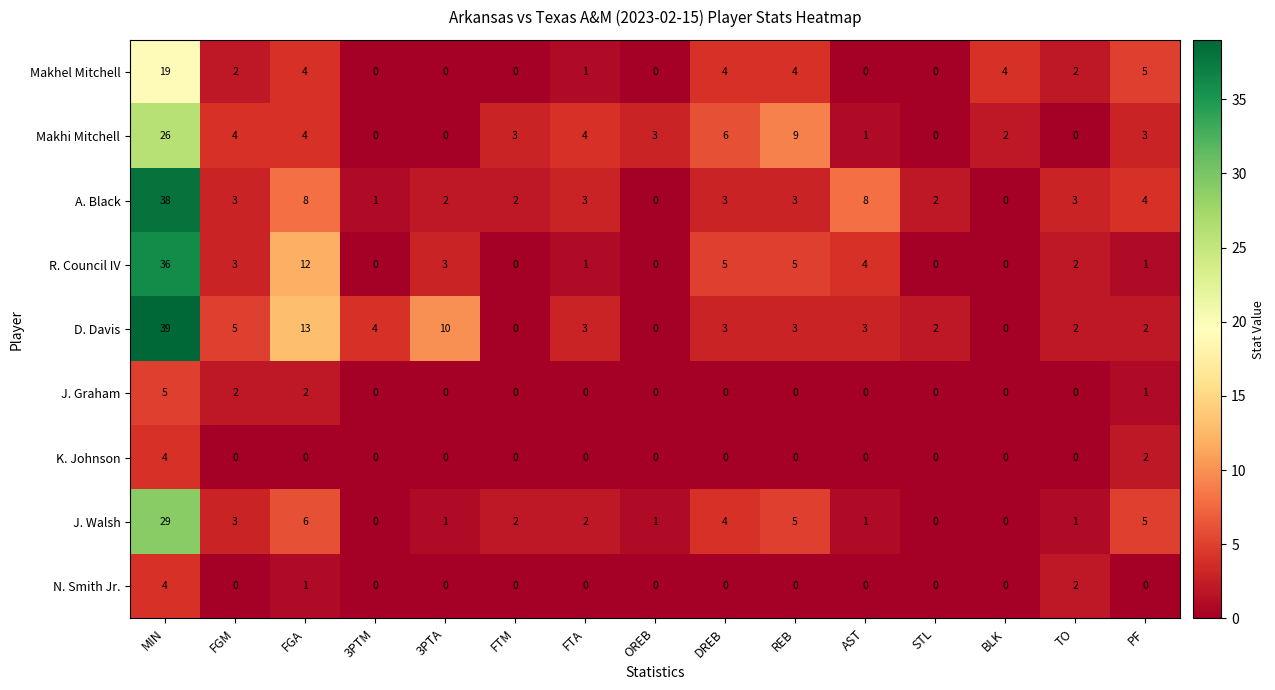

What is the difference between the maximum and minimum values in the A. Black series?

38